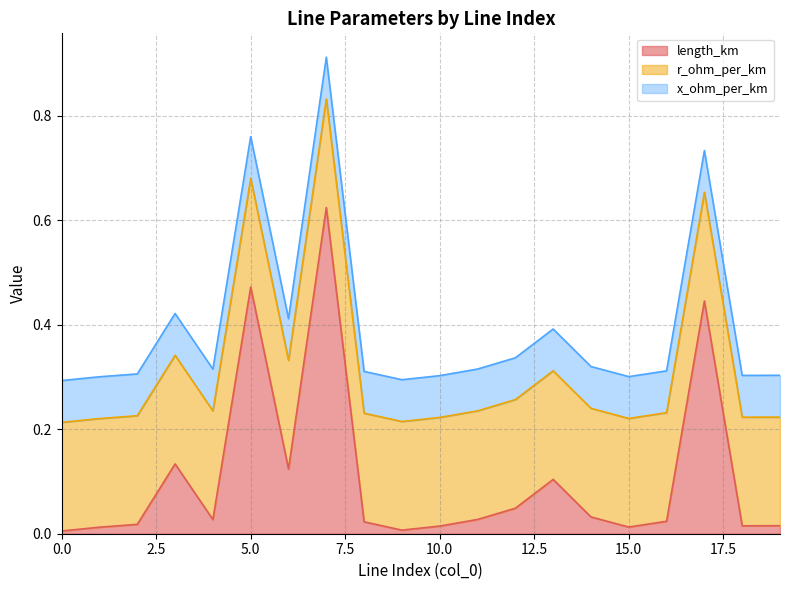

True or false: x_ohm_per_km and r_ohm_per_km intersect in this chart.

False